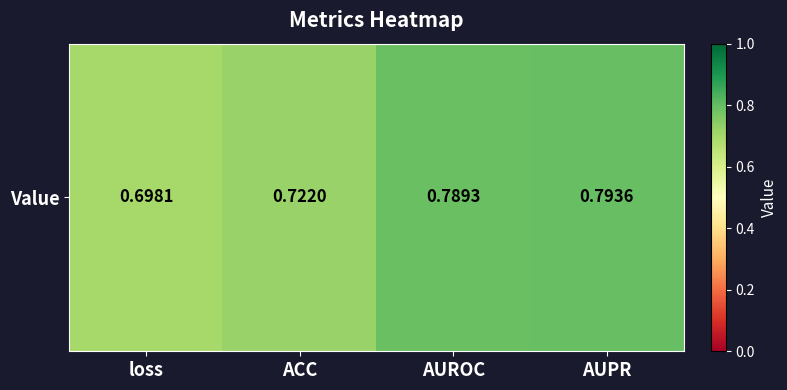

The chart shows a value of 0.8 at AUPR. True or false?

True